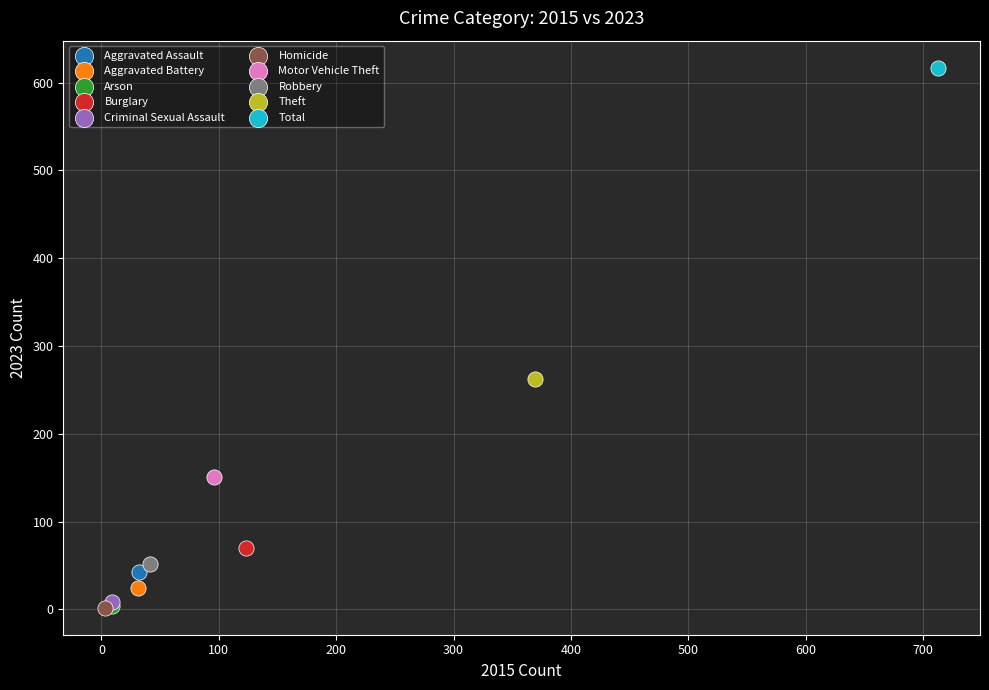

What are all the series names shown in the legend?

Aggravated Assault, Aggravated Battery, Arson, Burglary, Criminal Sexual Assault, Homicide, Motor Vehicle Theft, Robbery, Theft, Total